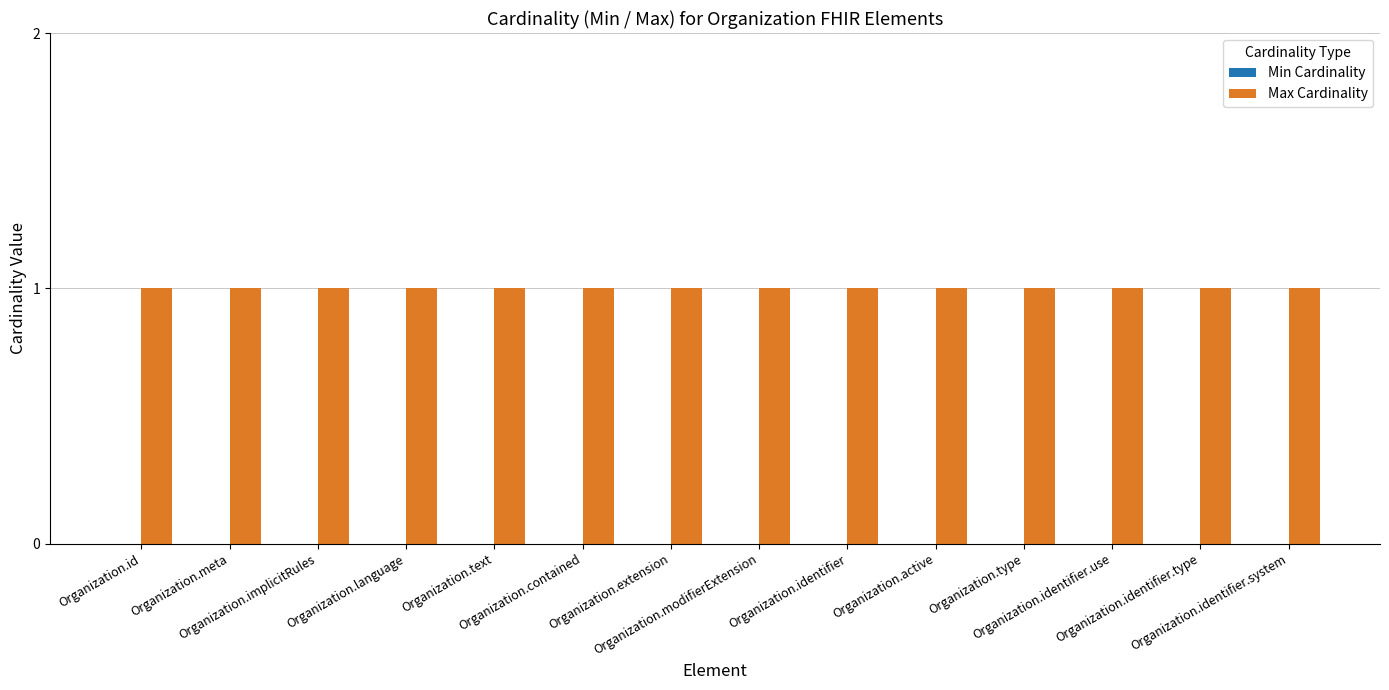

What is the value of the Max Cardinality bar at the 7th from the left?

1